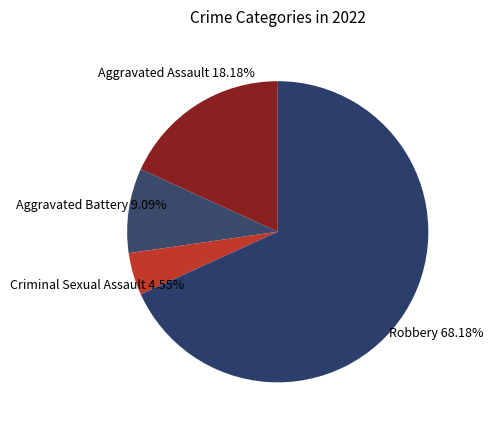

To the nearest percent, what is the difference between the largest and smallest slice percentages?

64%